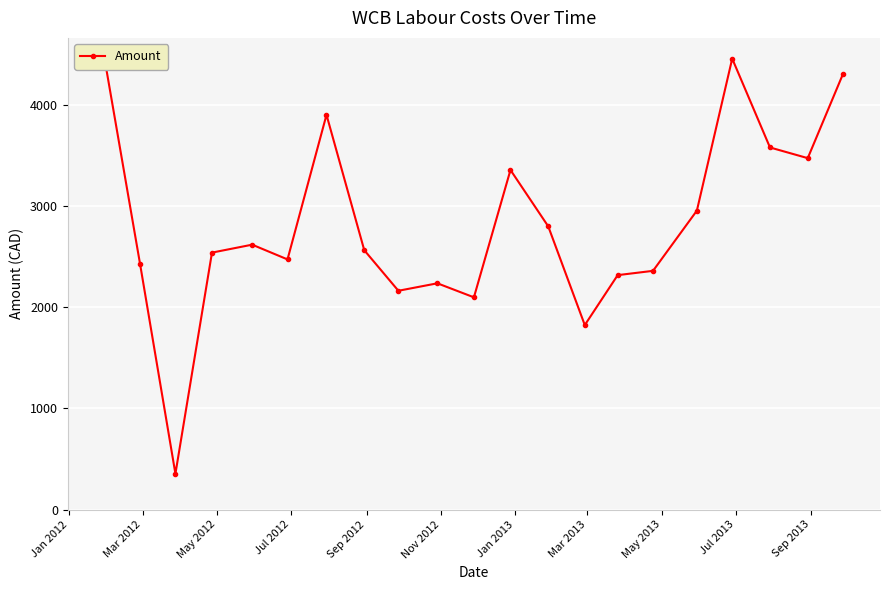

What is the sum of all values?

59217.9